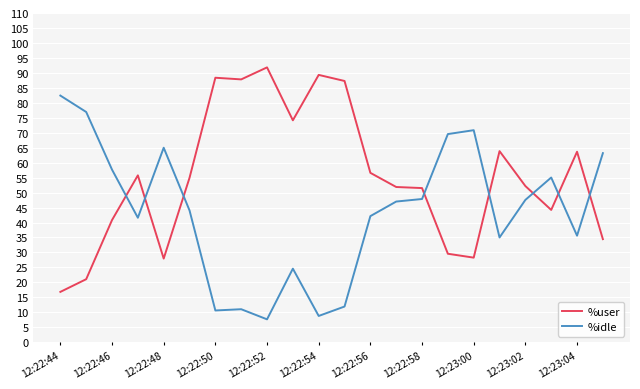

Rank the series by their average value, from highest to lowest.

%user, %idle